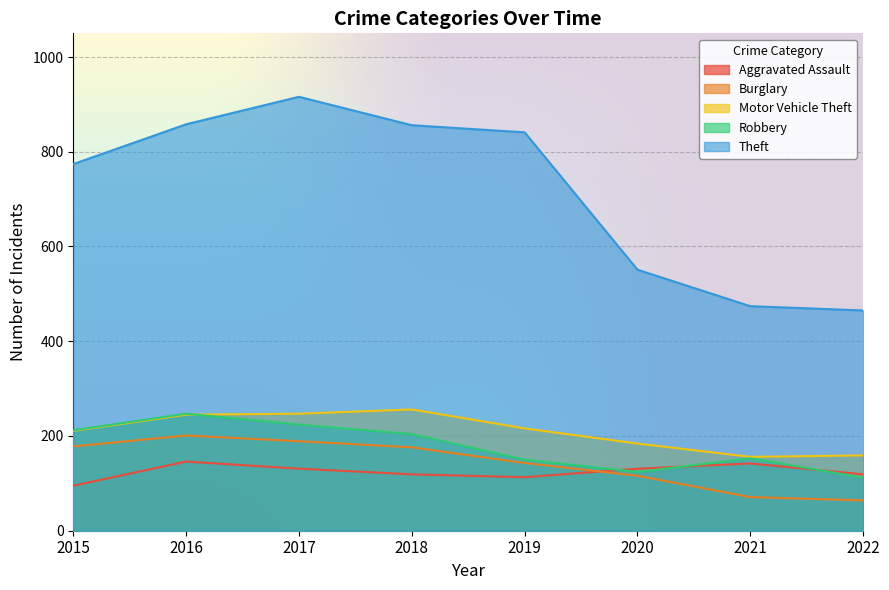

How many lines are shown in the chart?

5